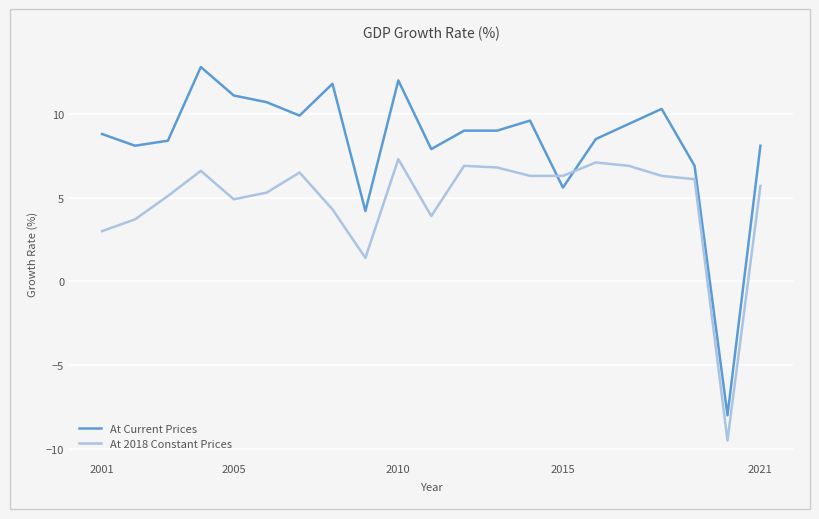

Rank the series by their average value, from lowest to highest.

At 2018 Constant Prices, At Current Prices